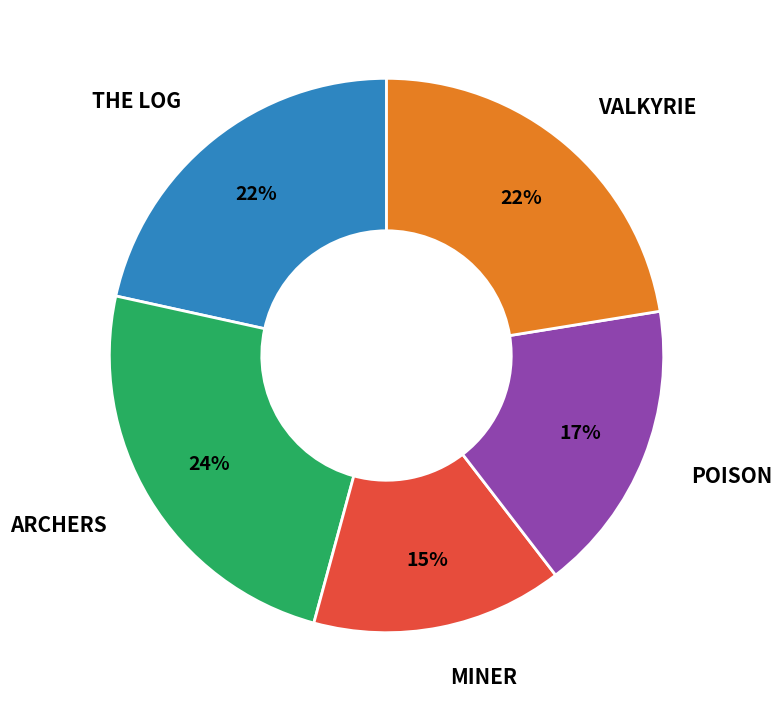

To the nearest percent, what is the average slice percentage?

20%